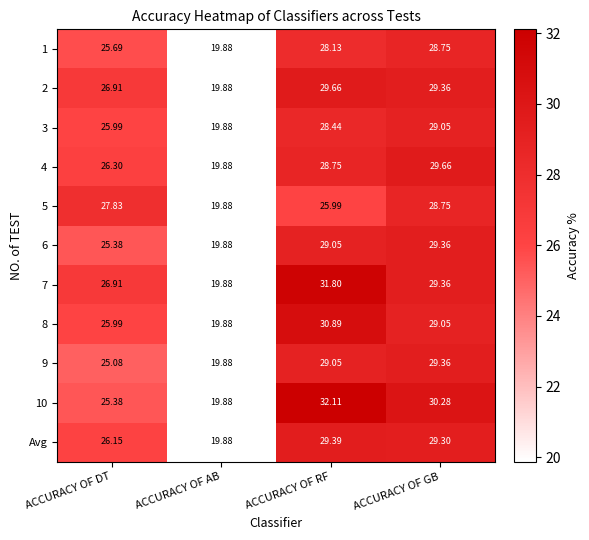

At which label is 3 closest to 24?

ACCURACY OF DT